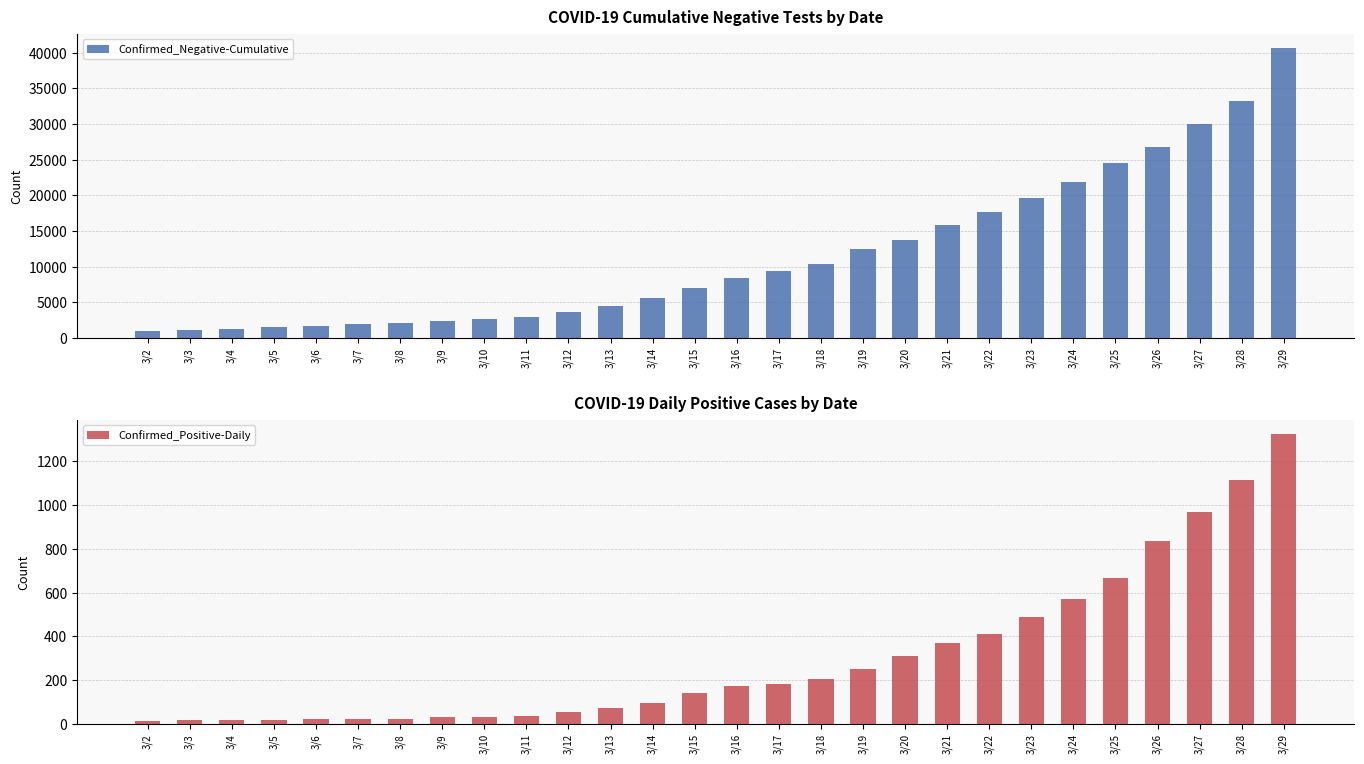

Which category has the lowest value across all series?

3/2